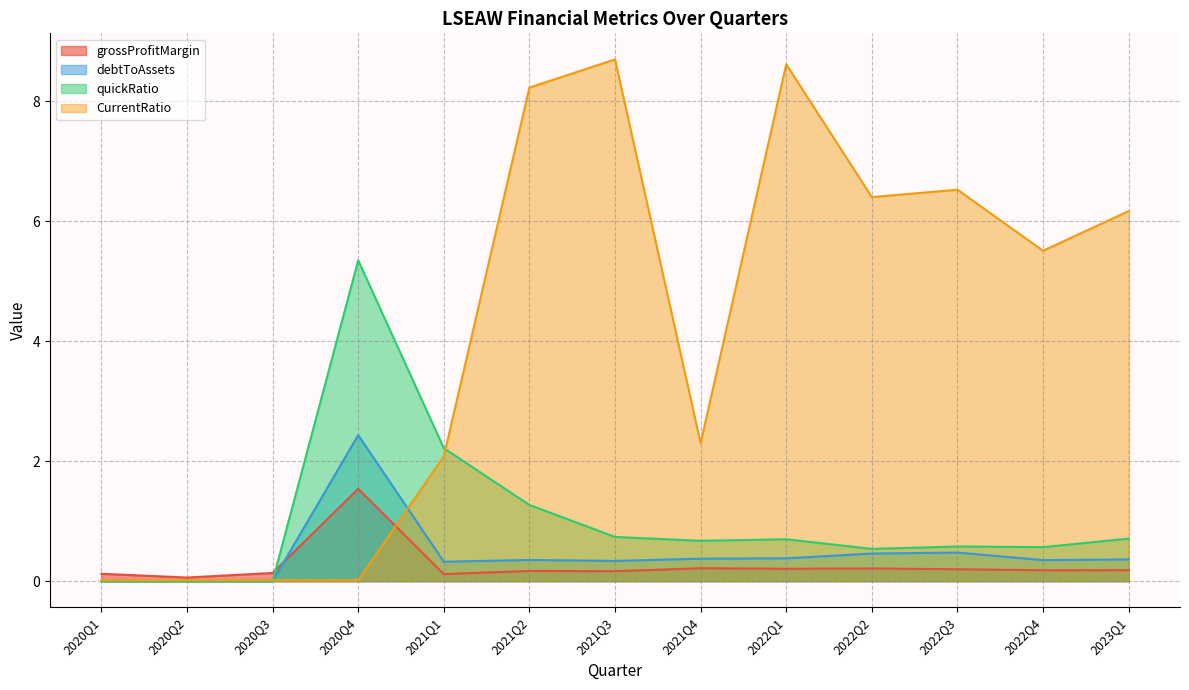

How many lines are shown in the chart?

4